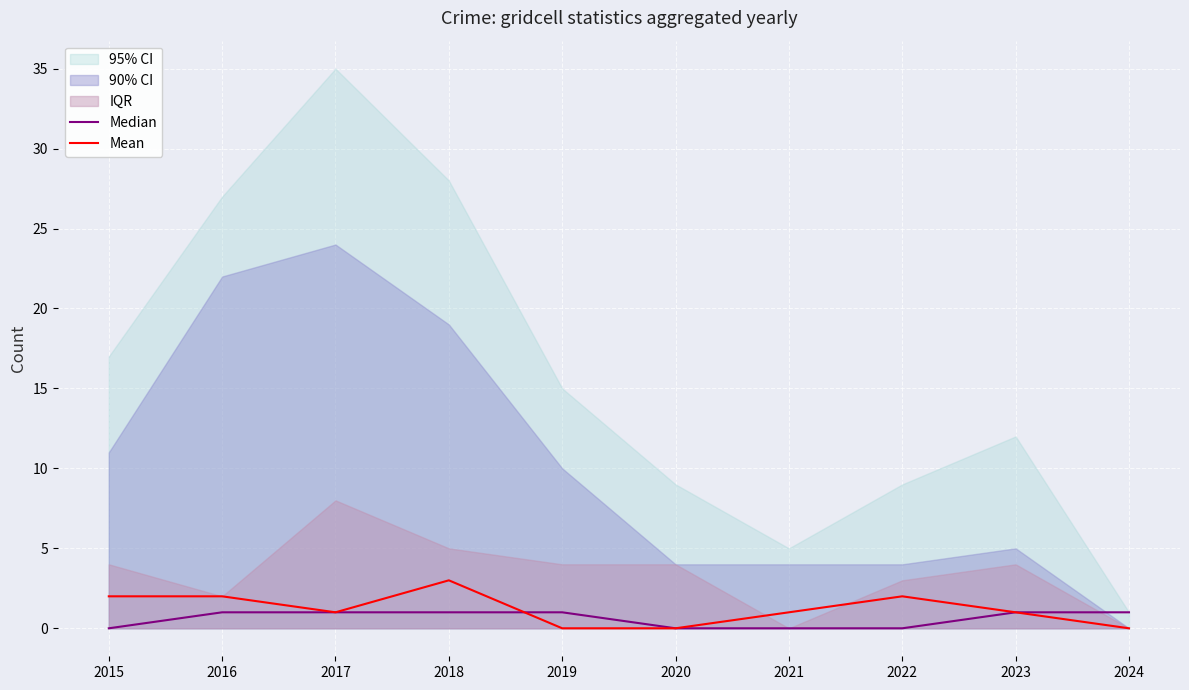

How many lines are shown in the chart?

2